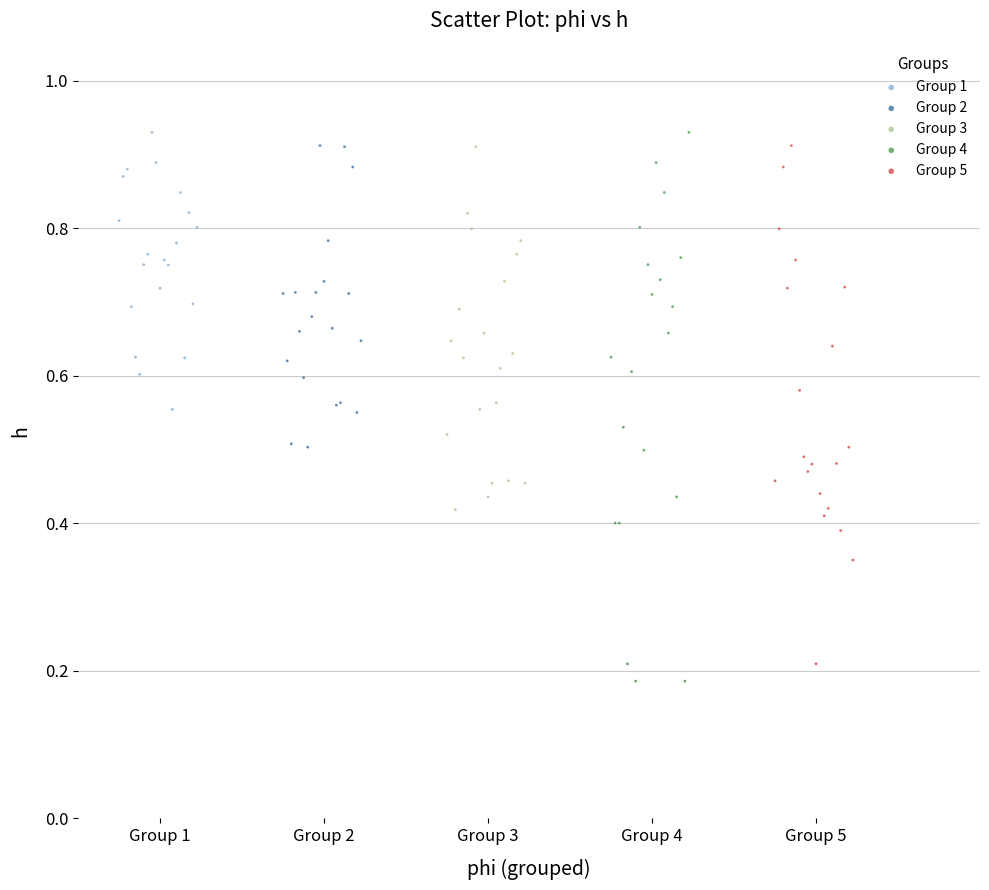

Which series has the largest Y range (max minus min)?

Group 4